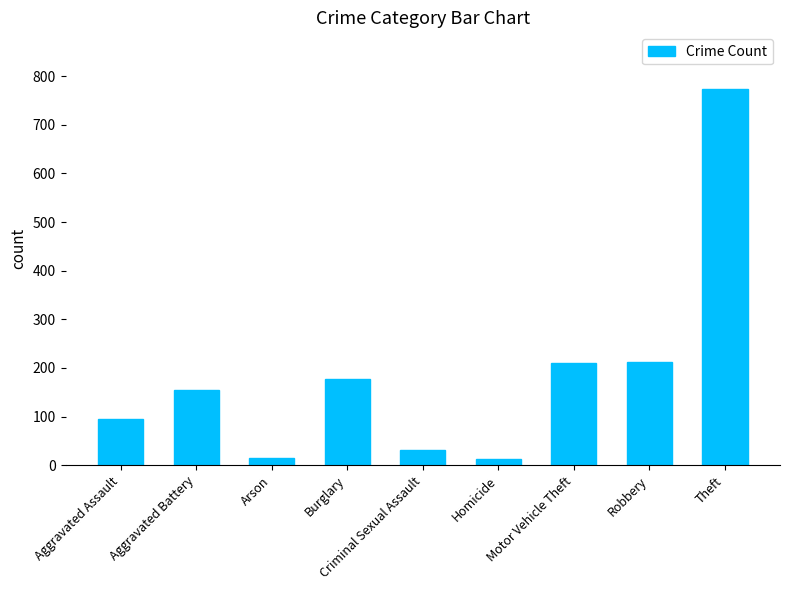

The value at Theft is 774. True or false?

True